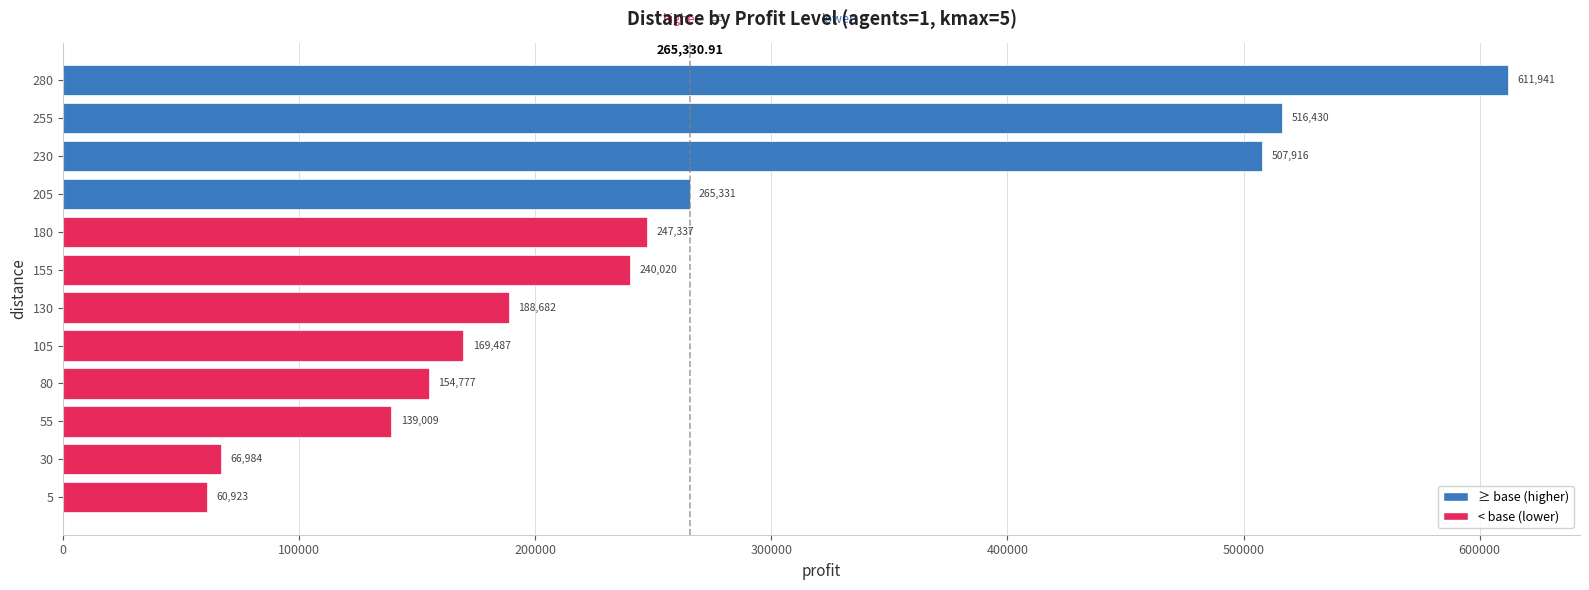

Rank the categories by value from lowest to highest.

5, 30, 55, 80, 105, 130, 155, 180, 205, 230, 255, 280